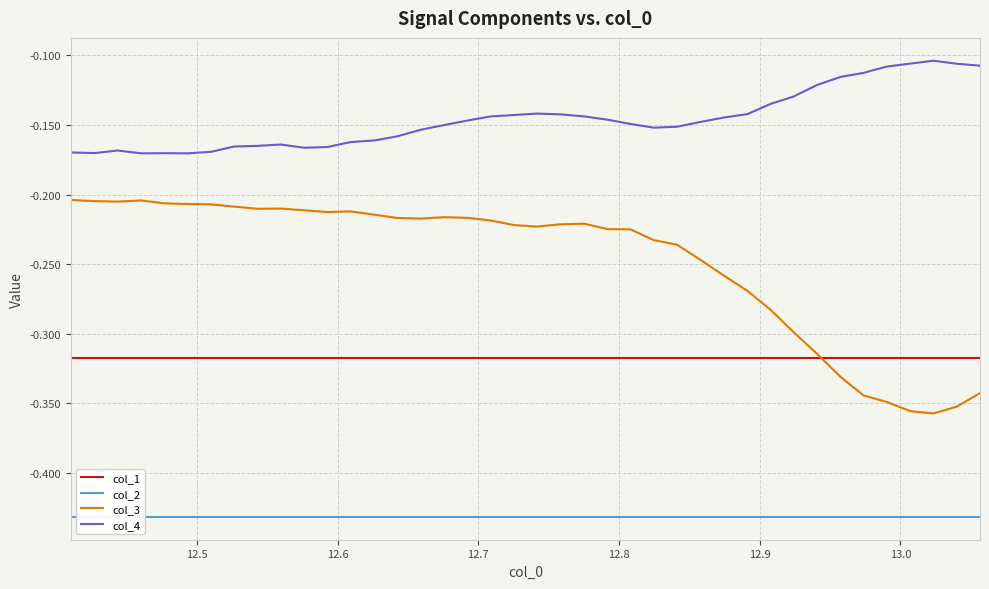

Rank the series by their average value, from highest to lowest.

col_4, col_3, col_1, col_2